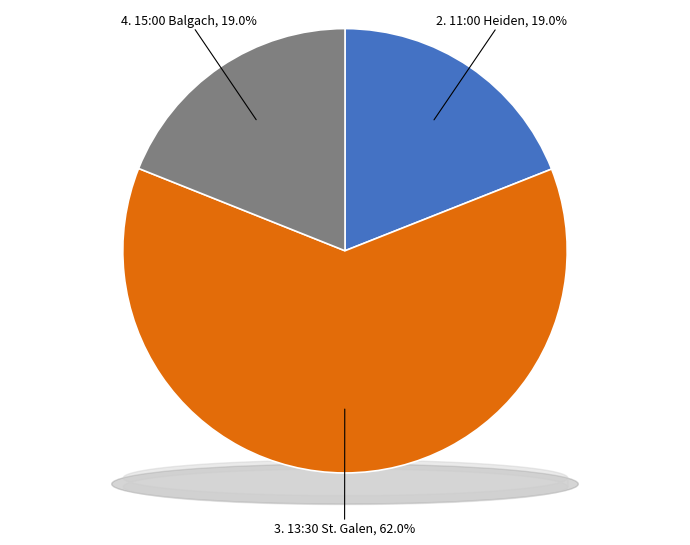

What percentage do 4. 15:00 Balgach and 3. 13:30 St. Galen together represent?

81.0%